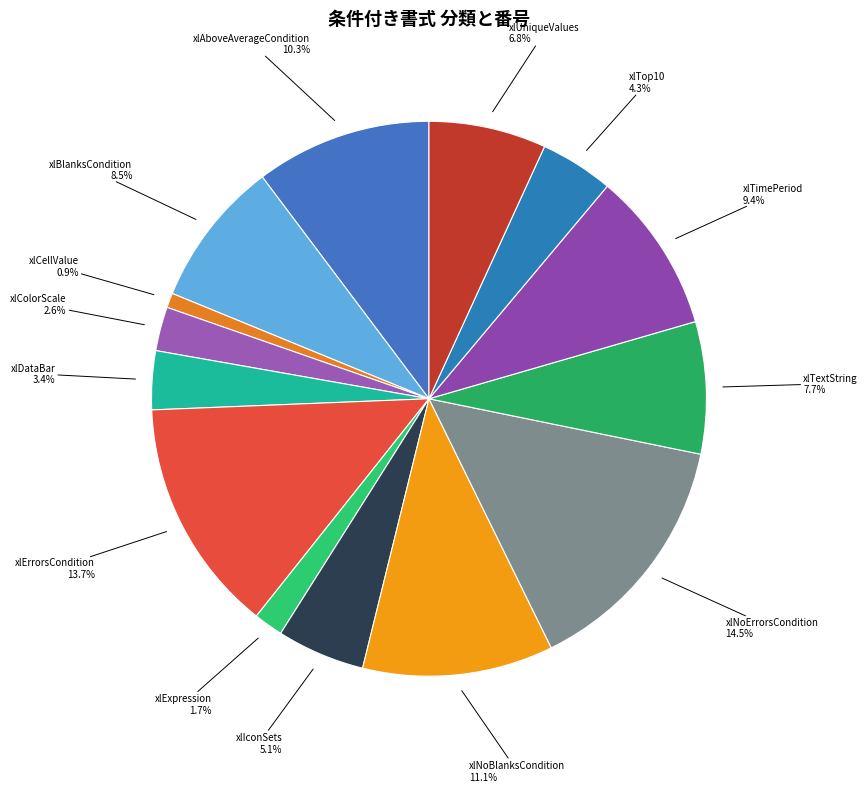

Which slice is the largest?

xlNoErrorsCondition